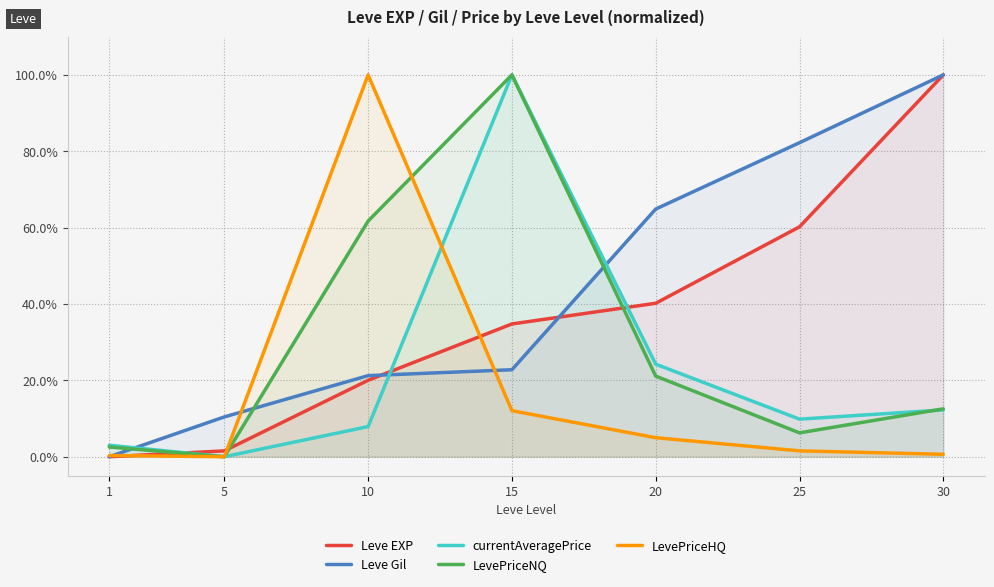

The LevePriceNQ series shows 0.2 at 30. True or false?

False